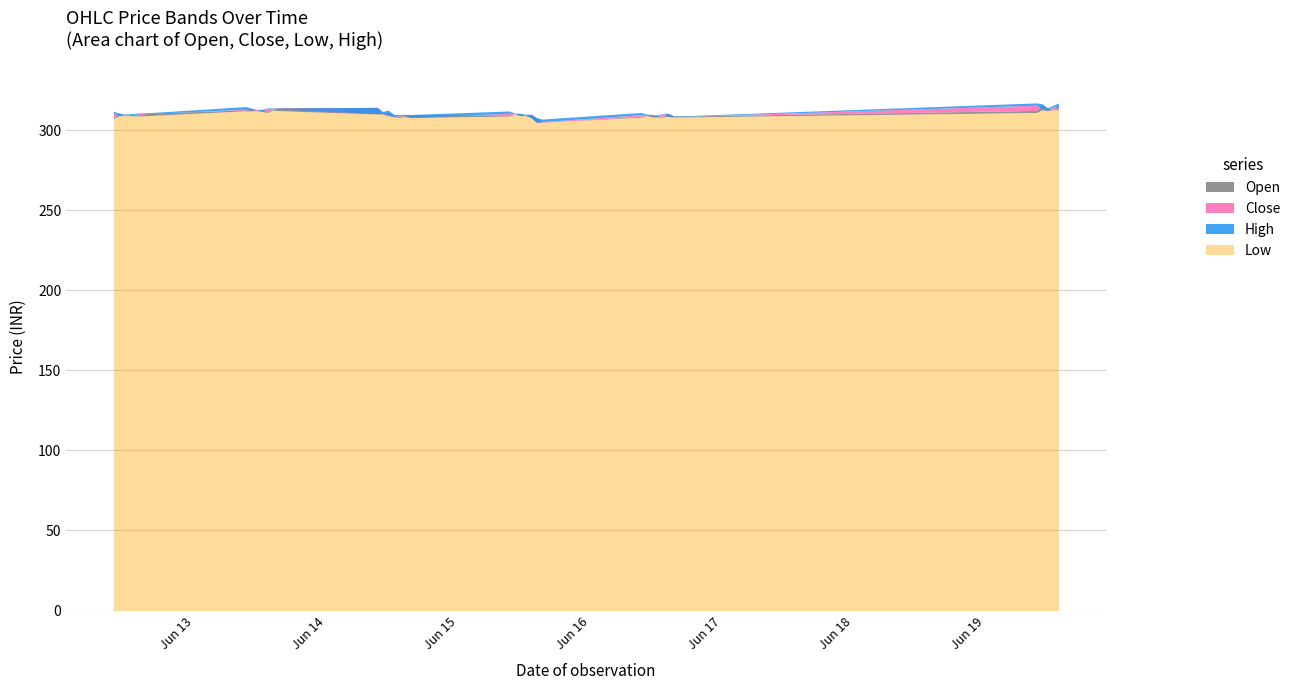

What is the maximum value for High?

317.0